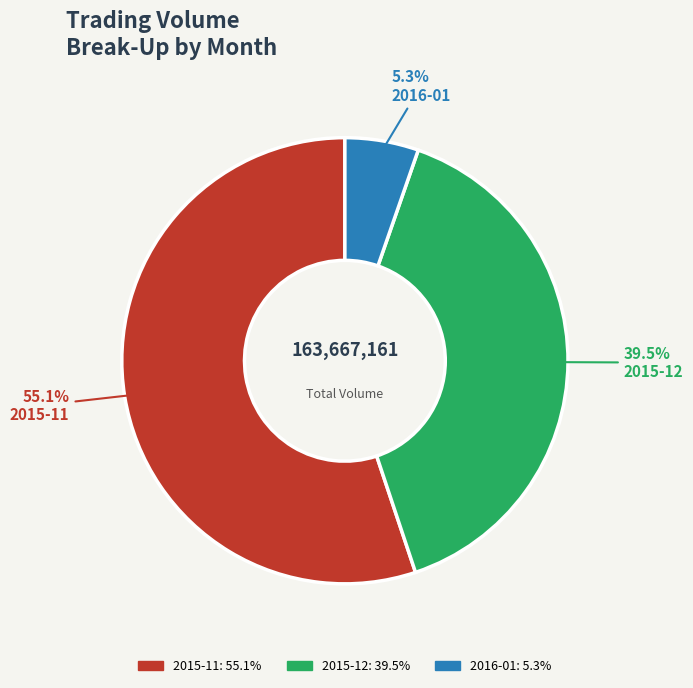

To the nearest percent, what is the average slice percentage?

33%